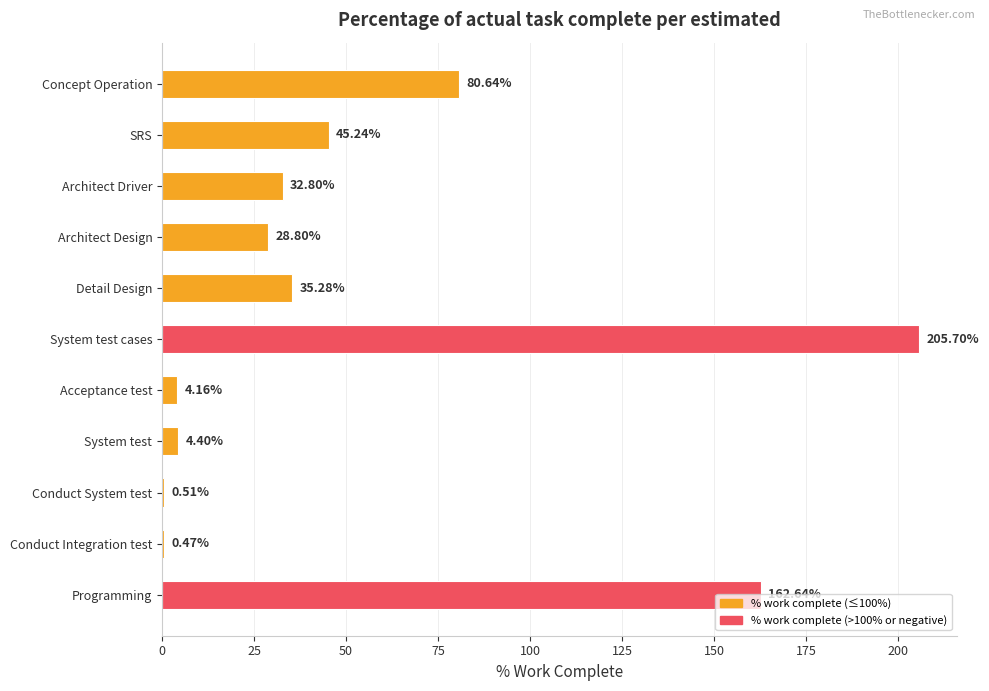

Which label corresponds to the largest value in the chart?

System test cases